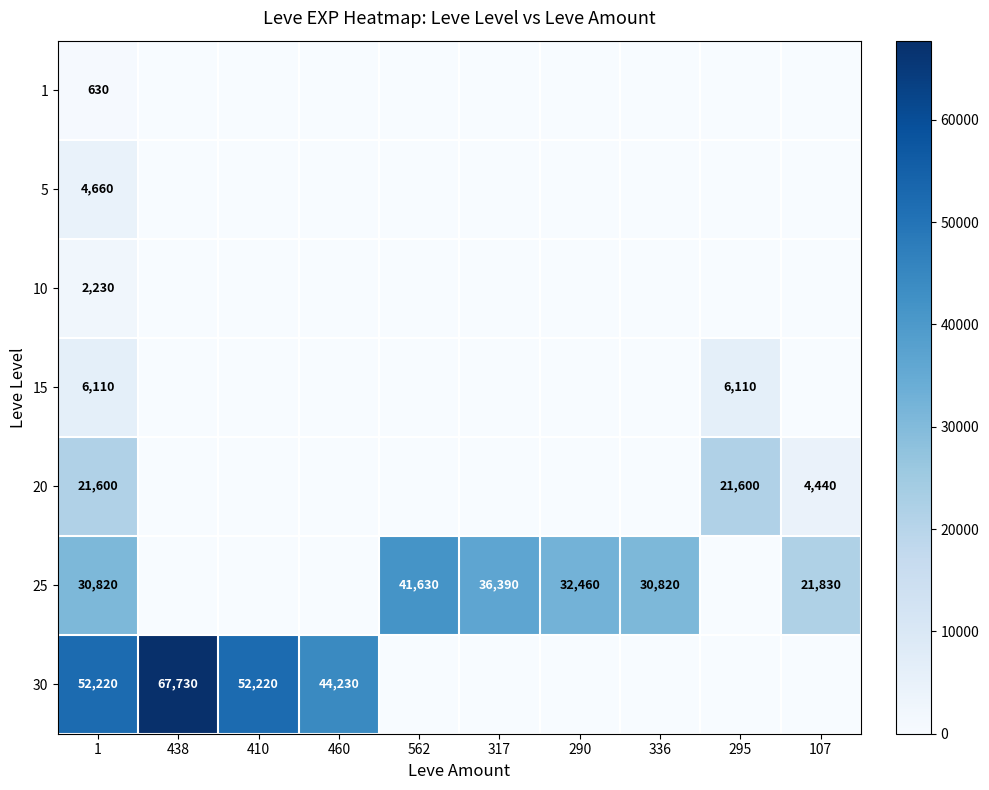

What is the total value across all series at 1?

118270